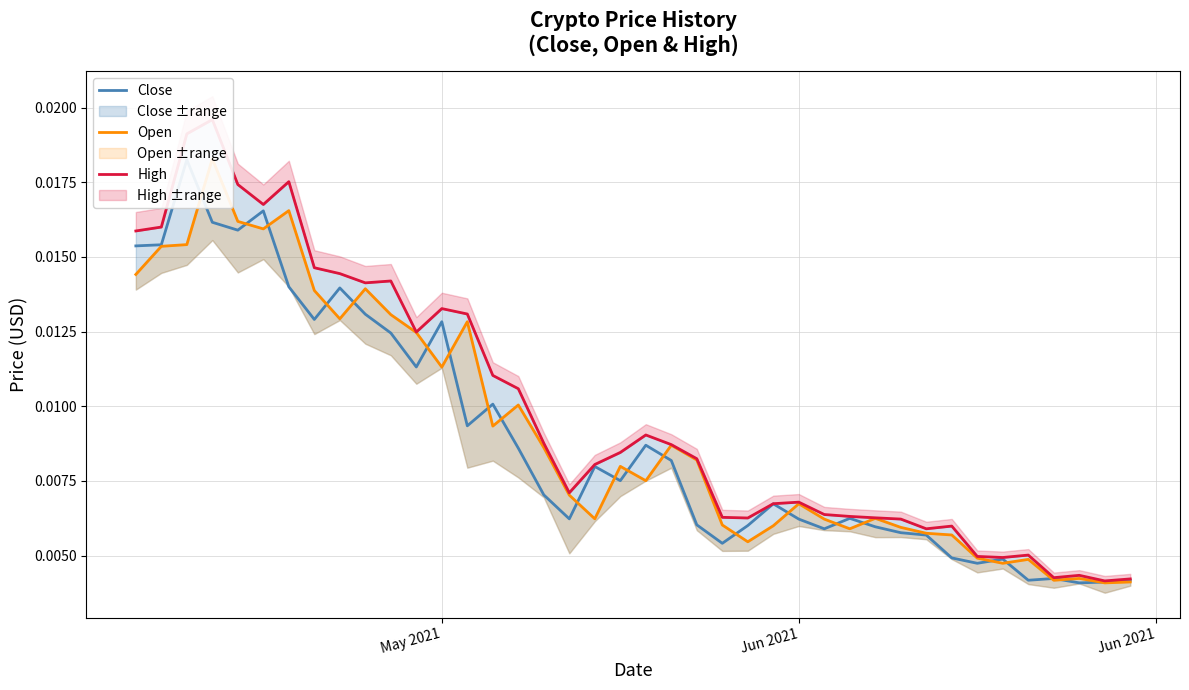

How many categories are shown in the chart?

40